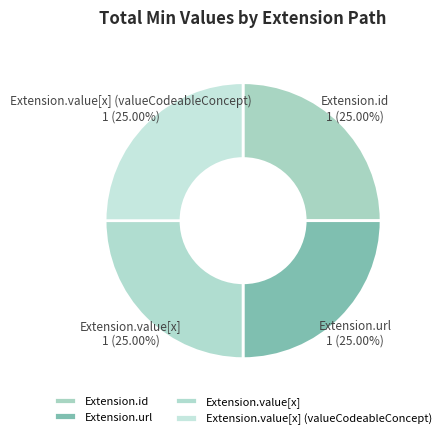

Does Extension.value[x] (valueCodeableConcept) account for over 50% of the chart?

No